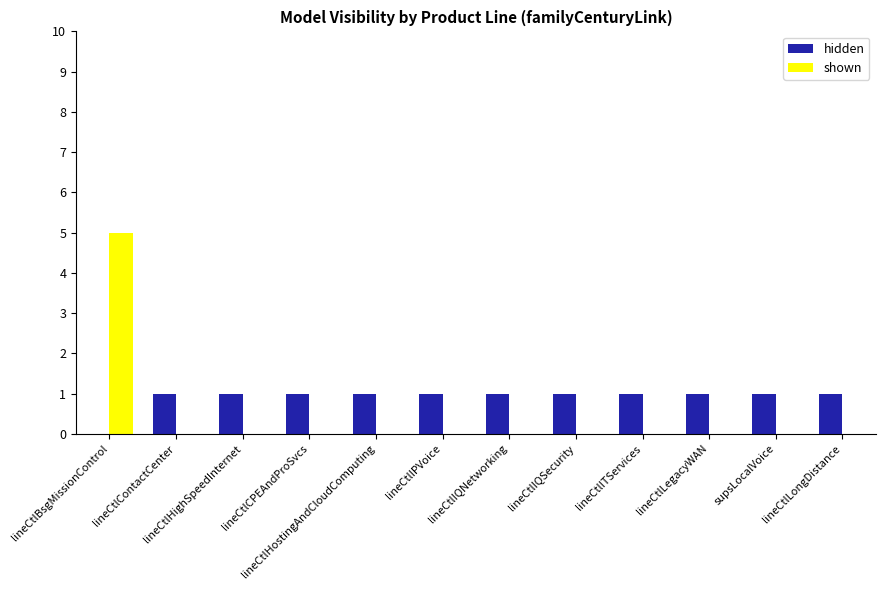

Which series has the largest total across all categories?

hidden